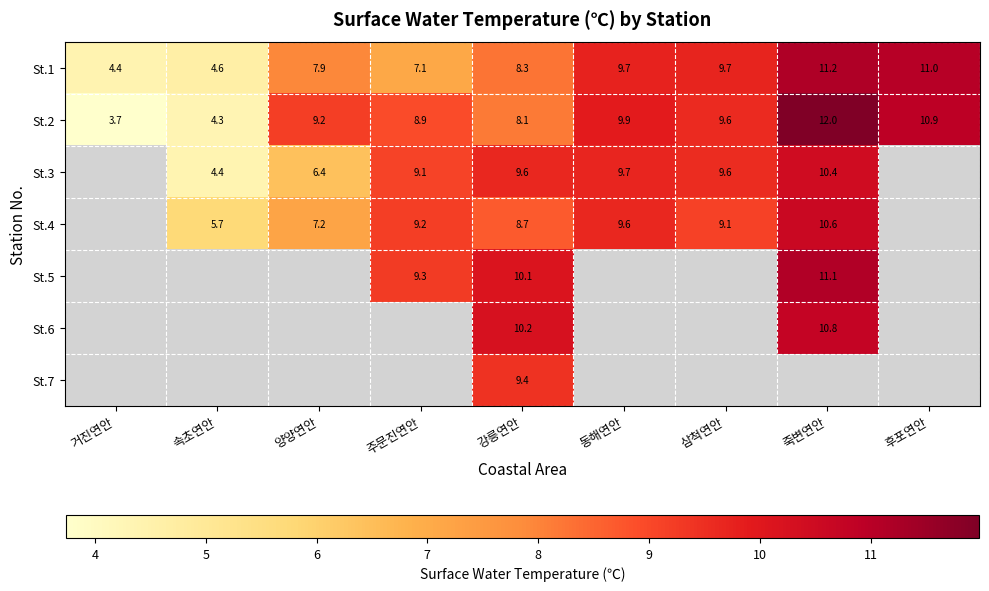

Where is St.2 nearest to the value 7?

강릉연안